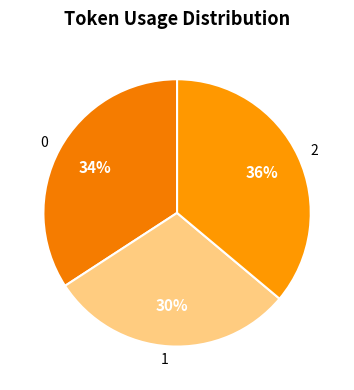

To the nearest percent, what percentage of the pie is 0?

34%